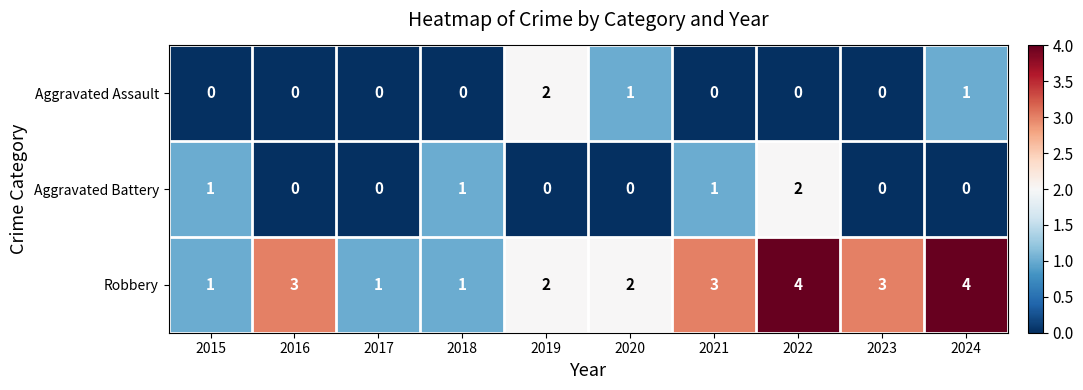

Count the Aggravated Assault values in the range 0 to 1.

9